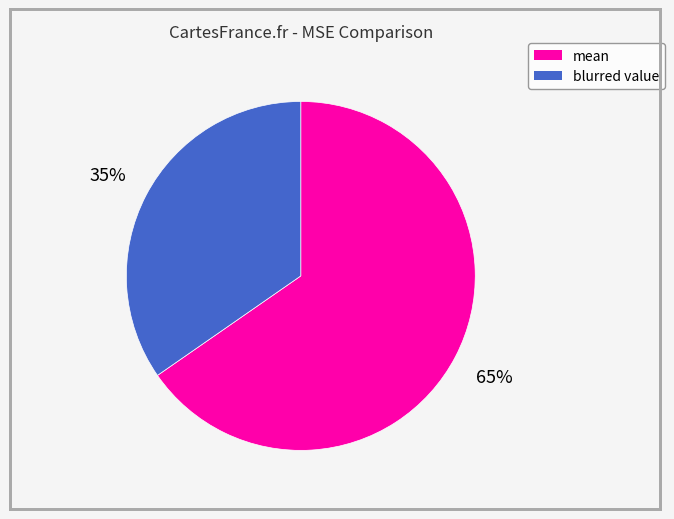

Which category has the biggest portion of the pie?

mean